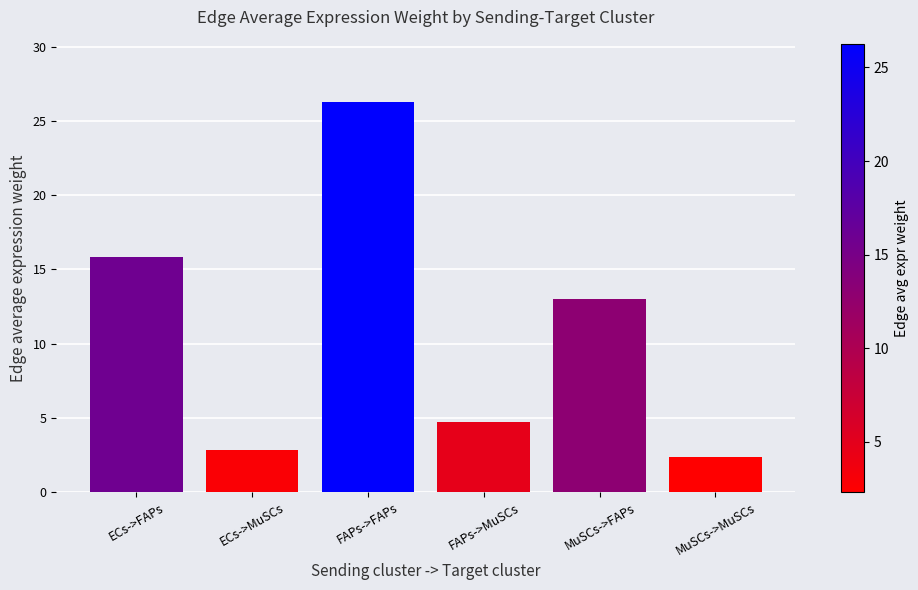

Reading left to right, extract all data points from this chart.

15.8	2.8	26.3	4.7	13.0	2.3